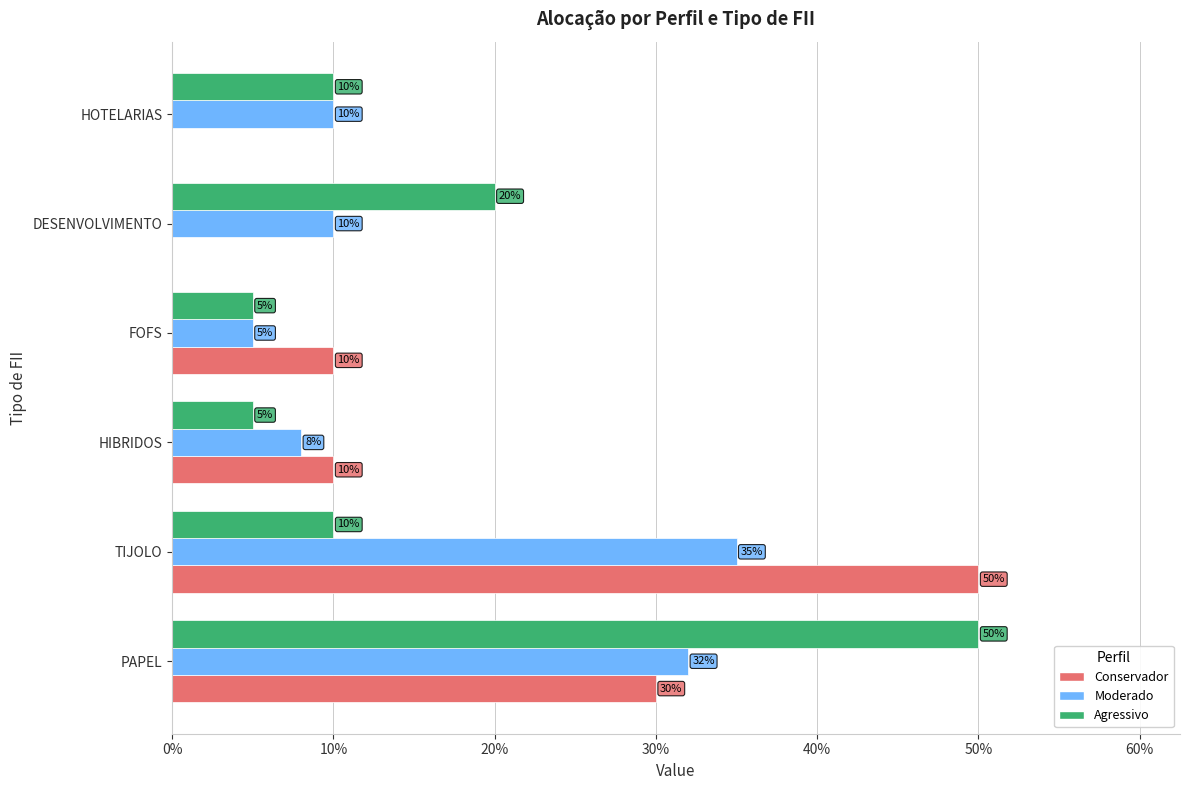

What are all the series names shown in the legend?

Conservador, Moderado, Agressivo